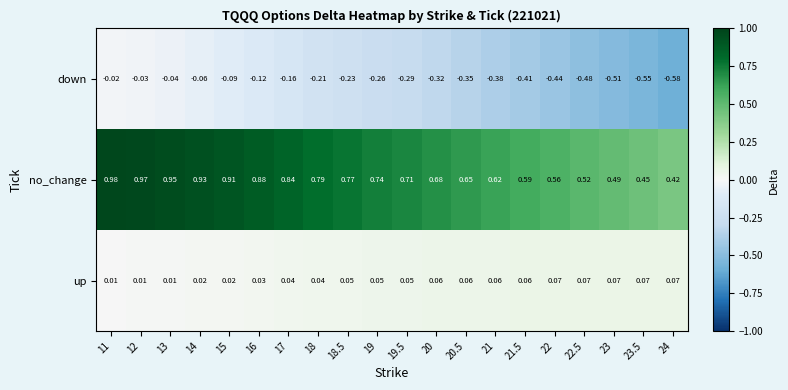

Is the value of down at 16 greater than the value of no_change at 20?

No